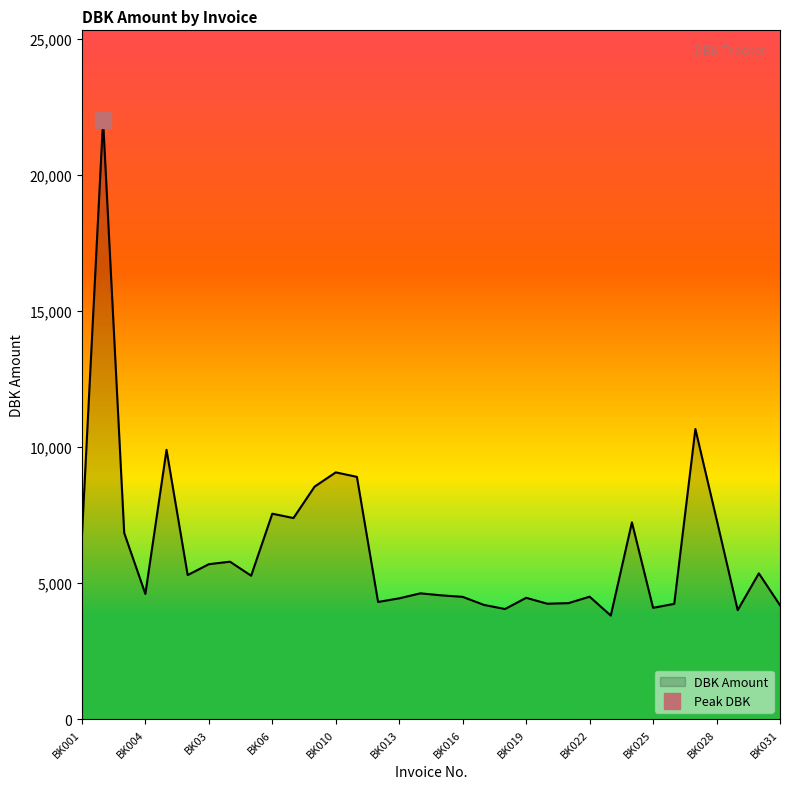

Which has a higher value, BK015 or BK004?

BK004